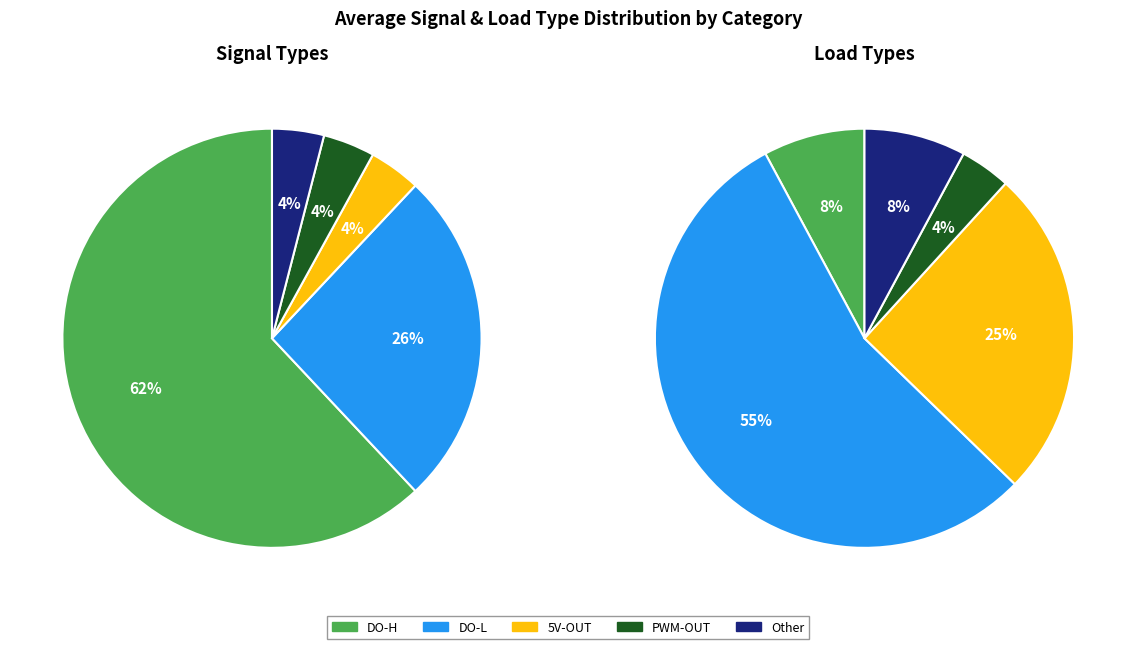

Which slice is the smallest?

5V-OUT